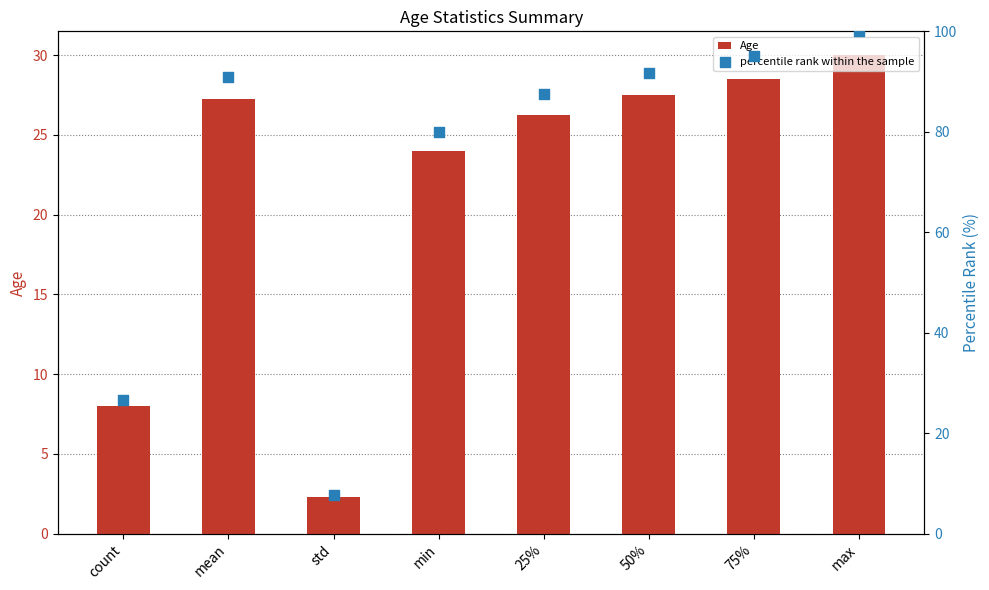

Which series reaches the minimum Y coordinate?

Age